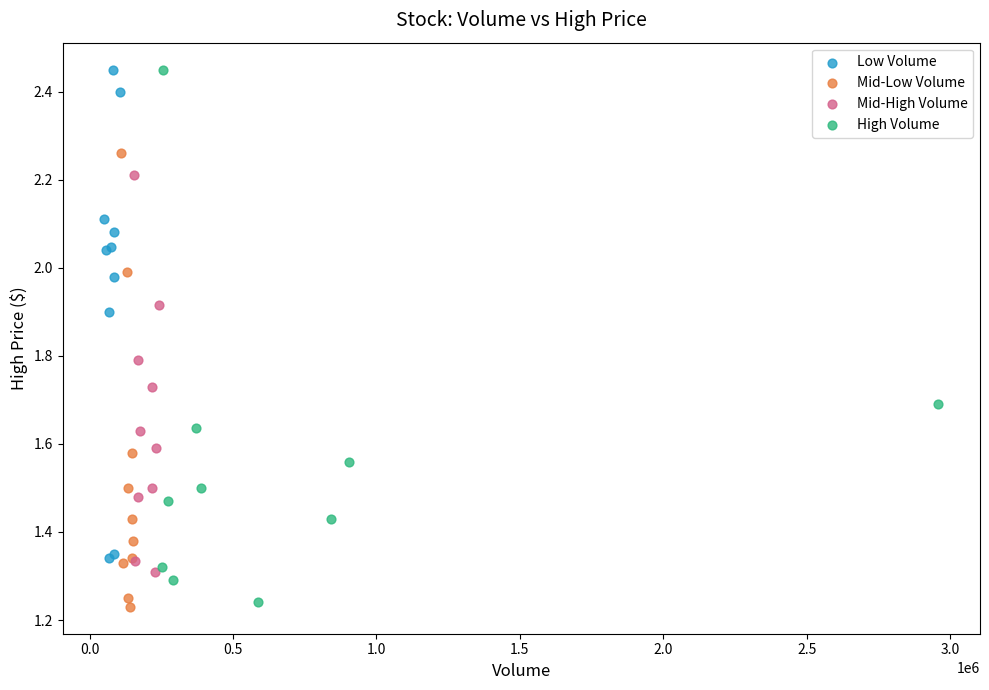

What are all the series names shown in the legend?

Low Volume, Mid-Low Volume, Mid-High Volume, High Volume